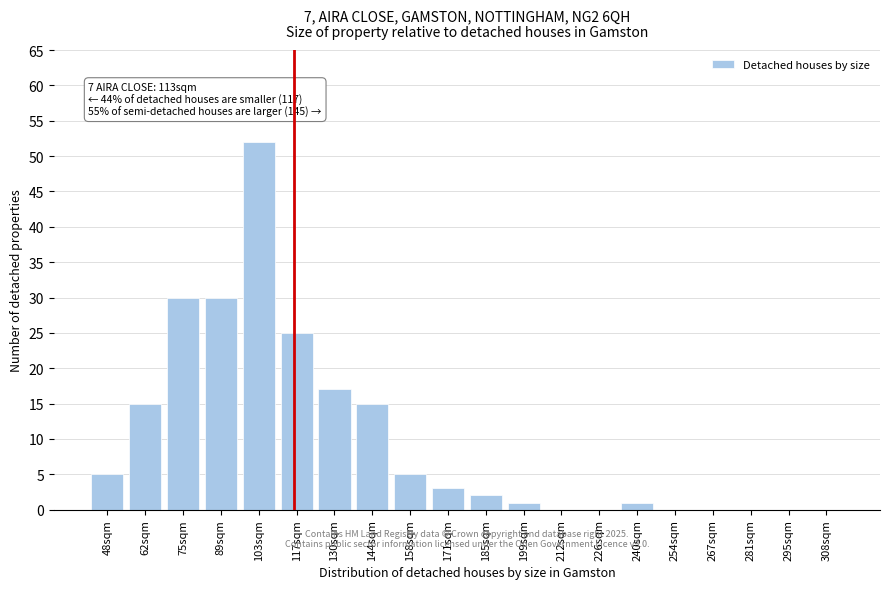

Reading left to right, extract all data points from this chart.

48sqm=5	62sqm=15	75sqm=30	89sqm=30	103sqm=52	117sqm=25	130sqm=17	144sqm=15	158sqm=5	171sqm=3	185sqm=2	199sqm=1	212sqm=0	226sqm=0	240sqm=1	254sqm=0	267sqm=0	281sqm=0	295sqm=0	308sqm=0